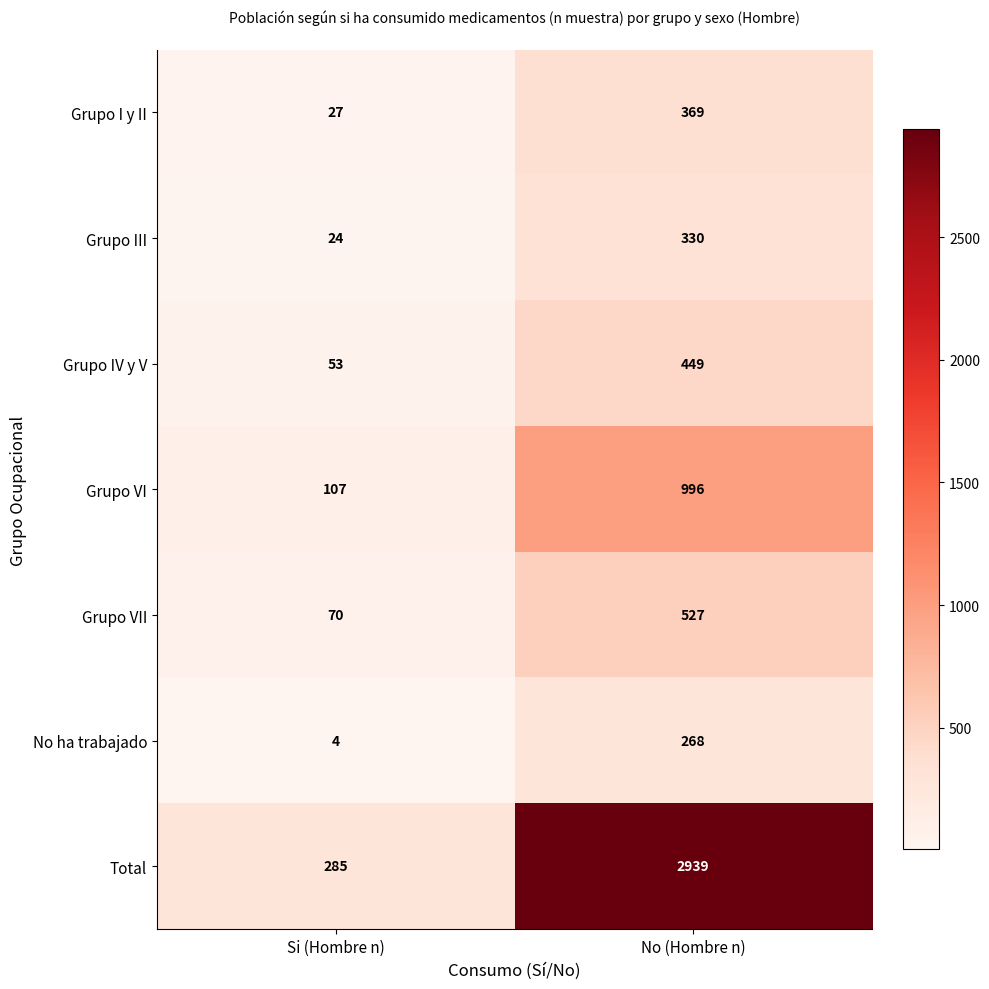

Rank the series by their maximum value, from highest to lowest.

Total, Grupo VI, Grupo VII, Grupo IV y V, Grupo I y II, Grupo III, No ha trabajado